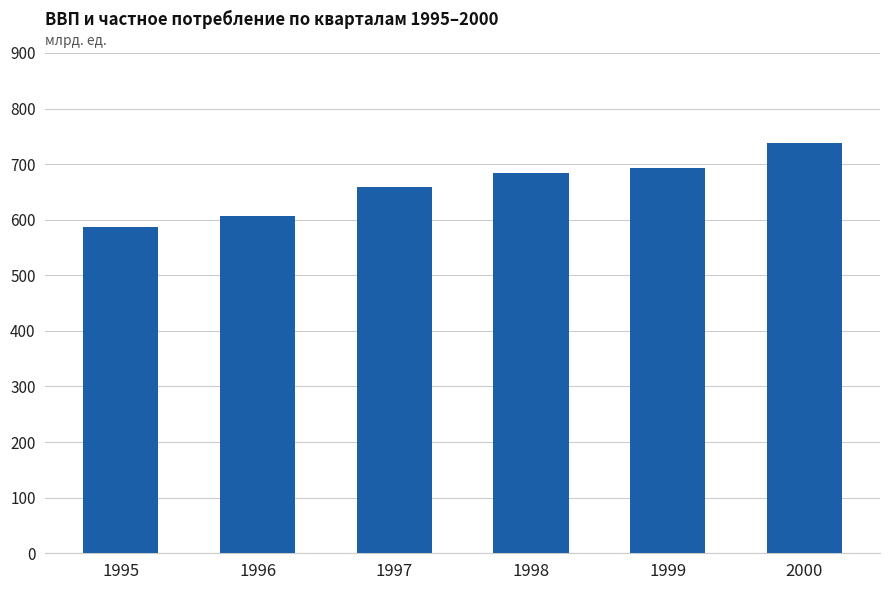

What is the value of the 3rd bar from the left?

659.2